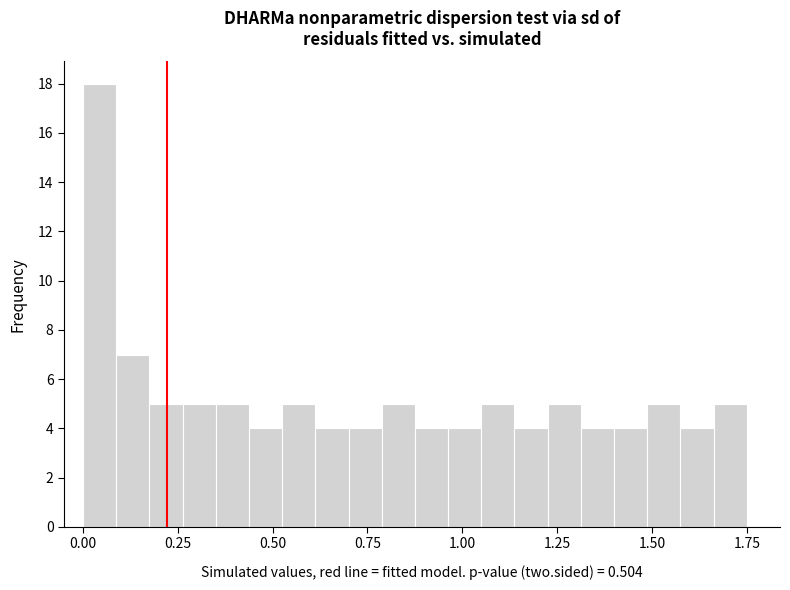

Around what value on the x-axis is the tallest bar? Give the approximate position of its centre, as read against the axis.

0.05